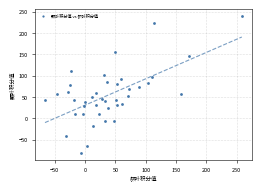

What is the range of Y values (max minus min)?

320.4